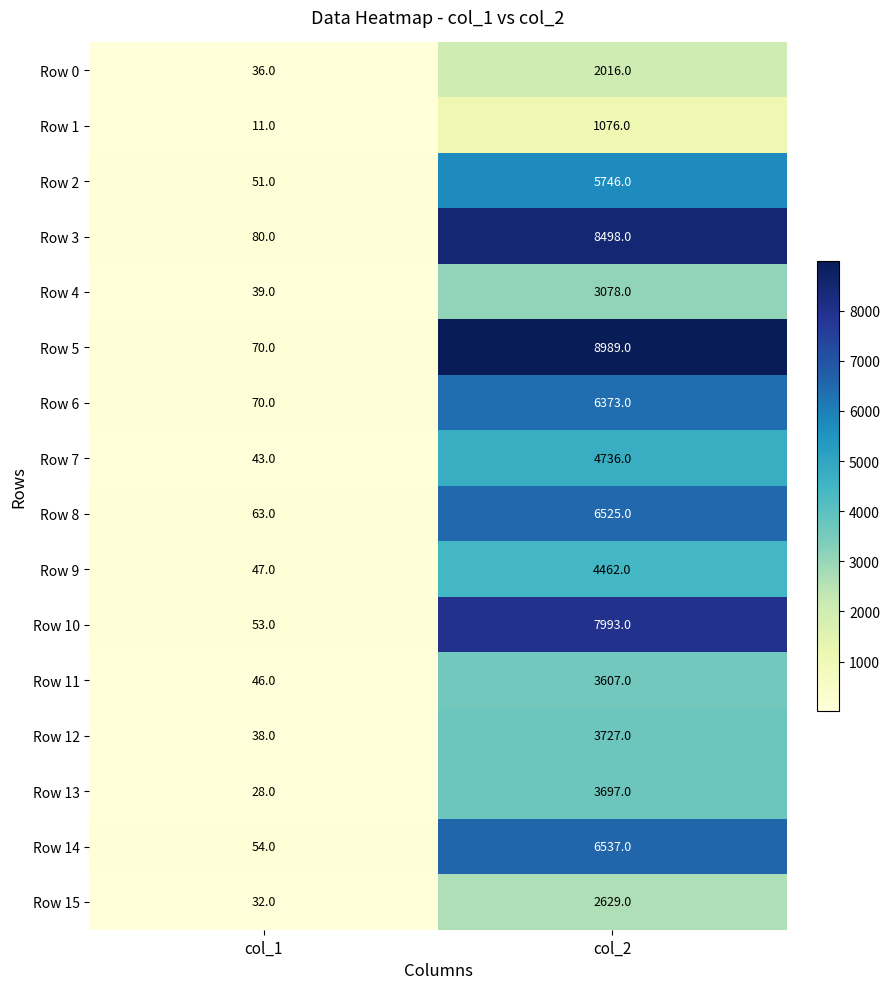

Is it true that Row 6 equals 70 at col_1?

True